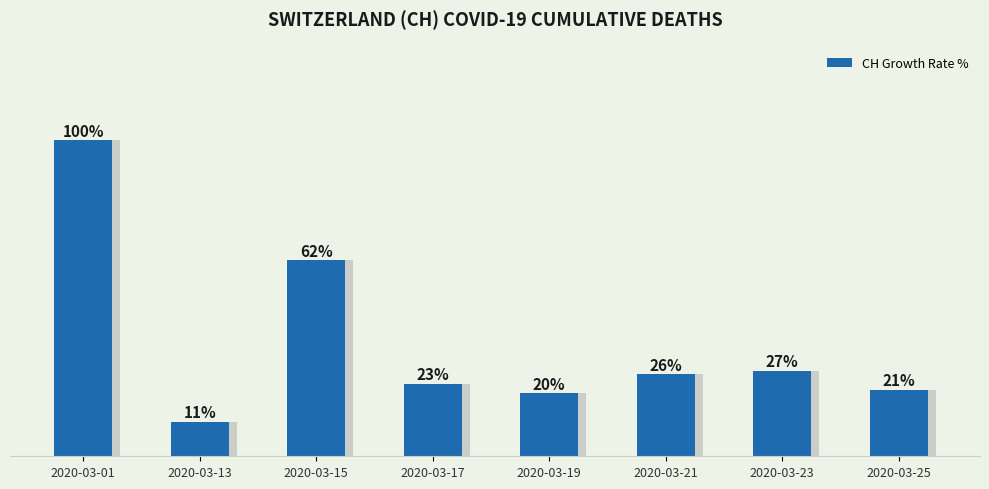

Reading right to left, what are all the values shown in this chart?

2020-03-25=21	2020-03-23=27	2020-03-21=26	2020-03-19=20	2020-03-17=23	2020-03-15=62	2020-03-13=11	2020-03-01=100